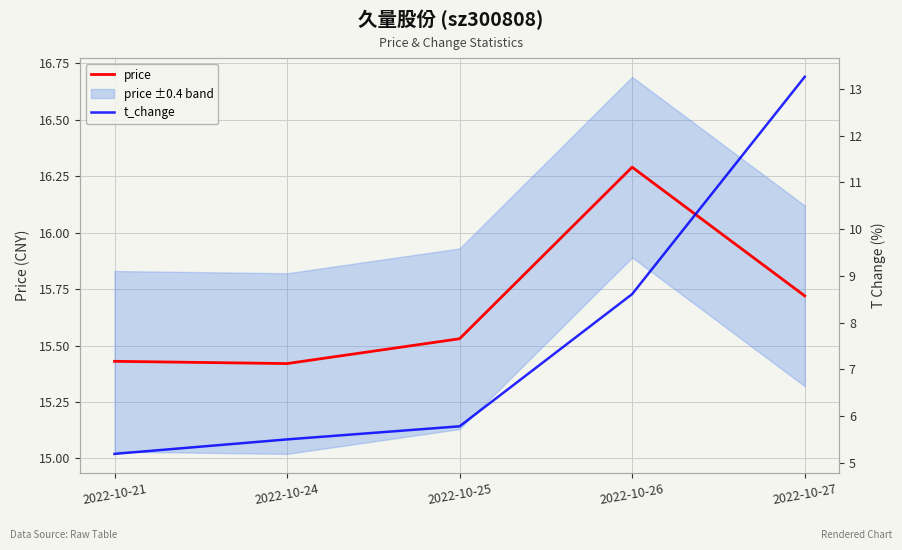

What is the value of the t_change point at the 5th from the left?

13.3